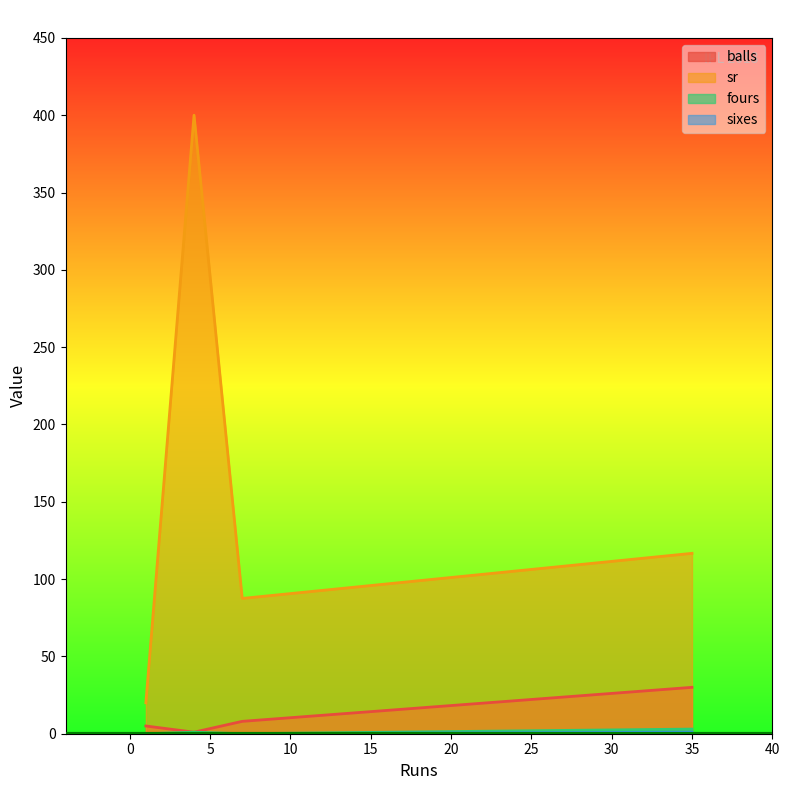

Which series has the largest total across all categories?

sr